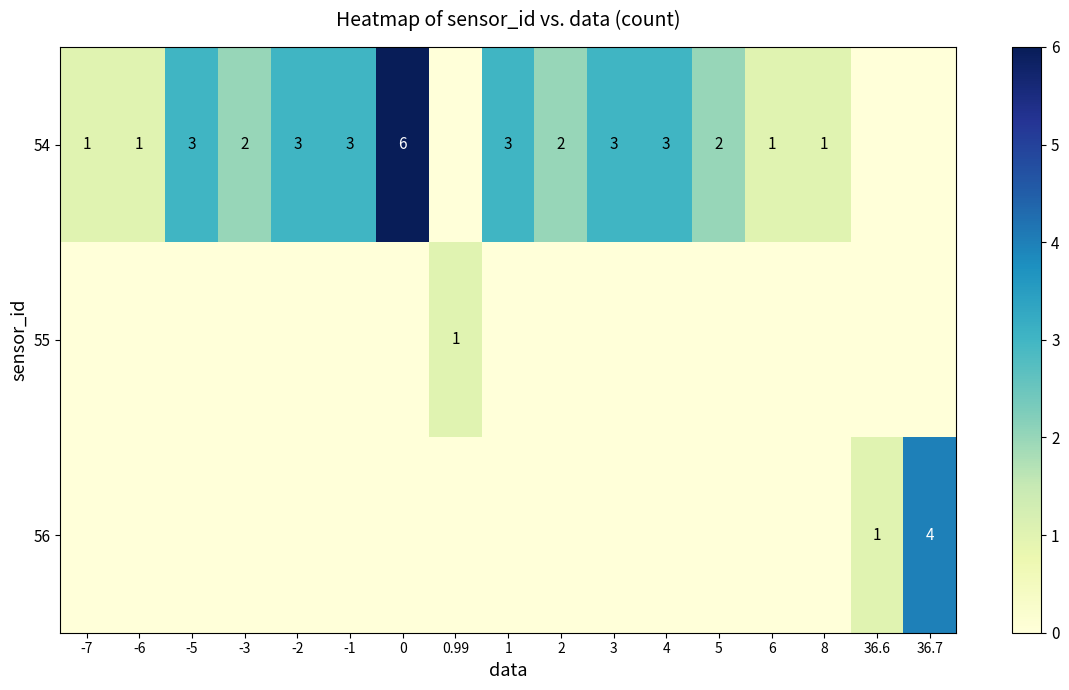

The 56 series shows 1 at 36.6. True or false?

True